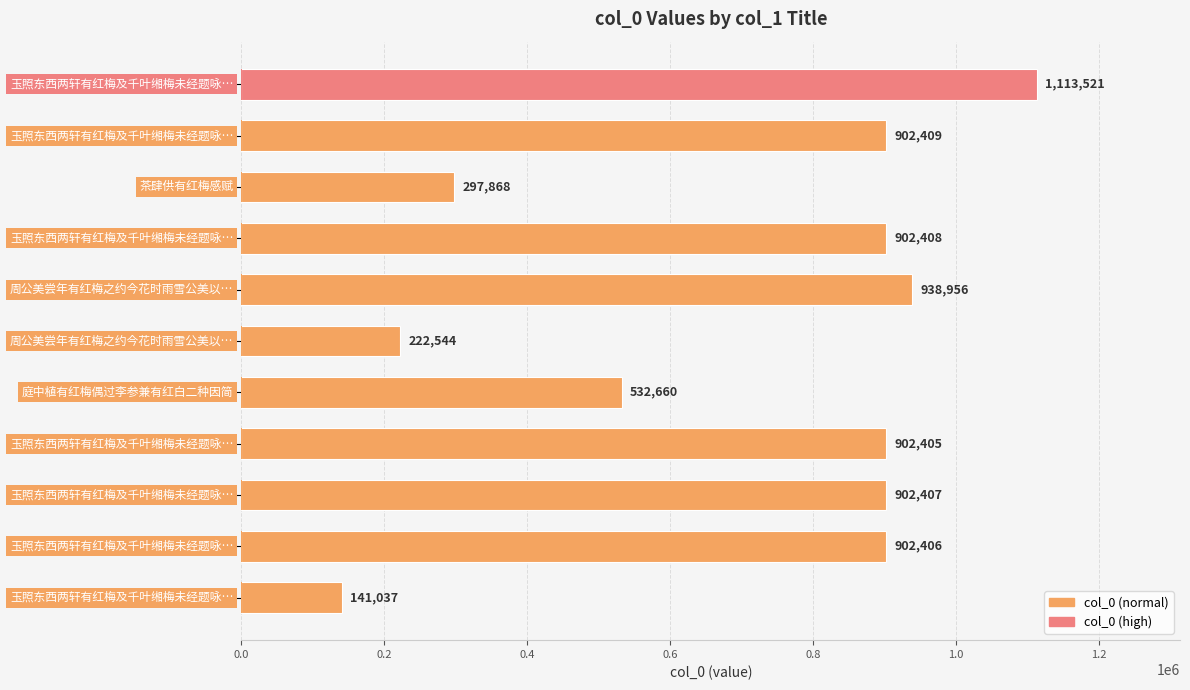

Are the bars horizontal?

Yes